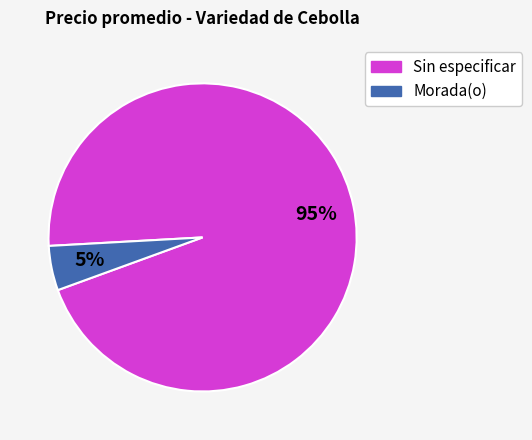

True or false: Morada(o) accounts for 10% of the total.

False